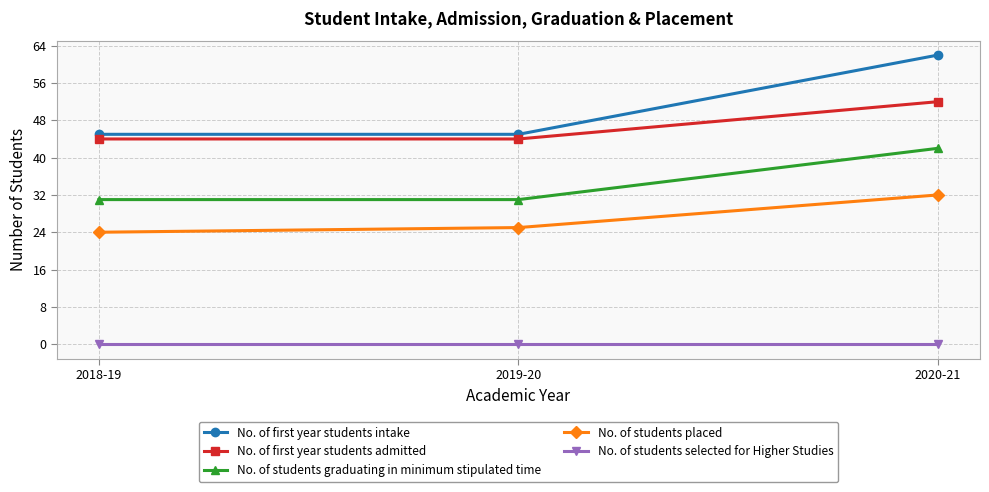

Is the value of No. of students graduating in minimum stipulated time at 2020-21 greater than the value of No. of first year students intake at 2018-19?

No